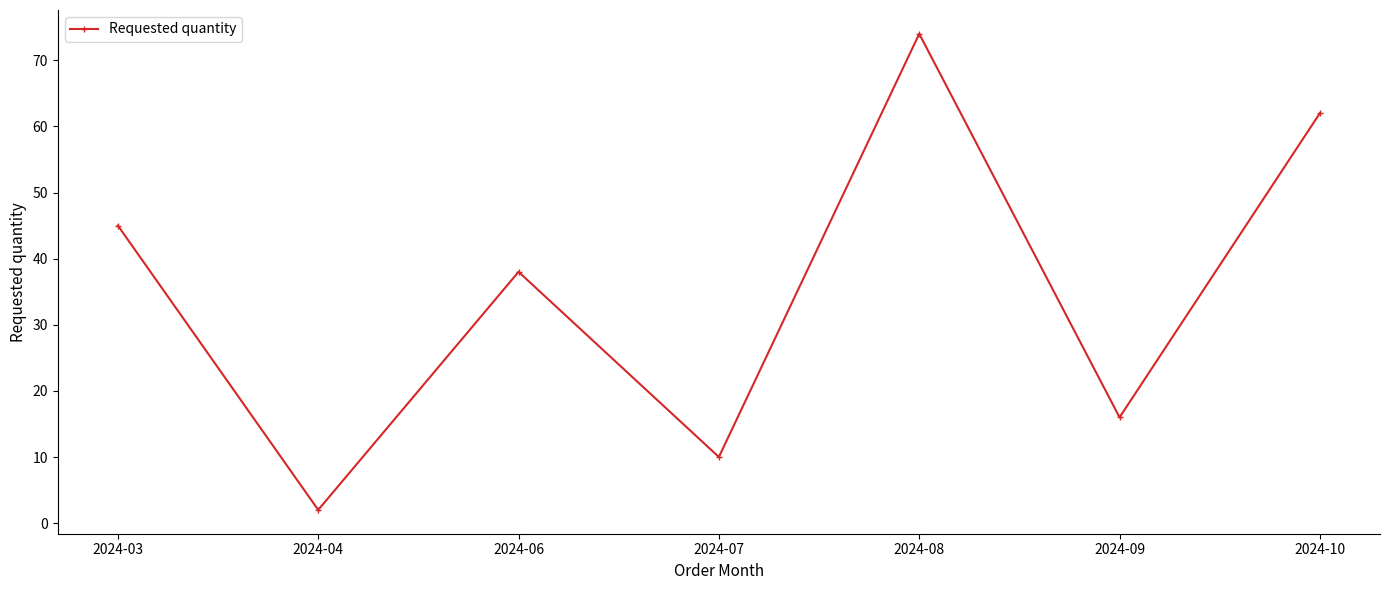

Is it true that the value at 2024-10 is 34?

False